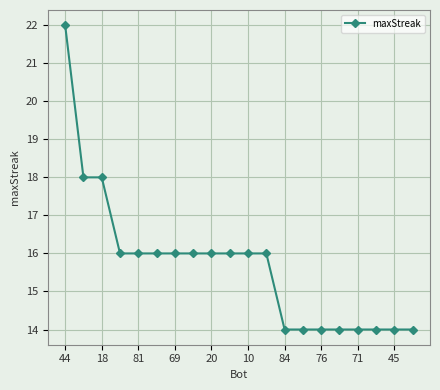

What is the greatest value displayed?

22